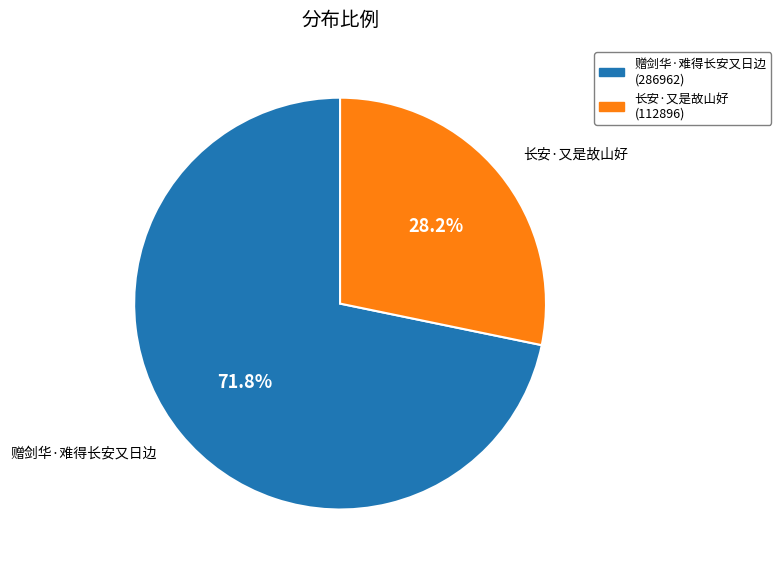

Which has a higher value, 长安·又是故山好 or 赠剑华·难得长安又日边?

赠剑华·难得长安又日边